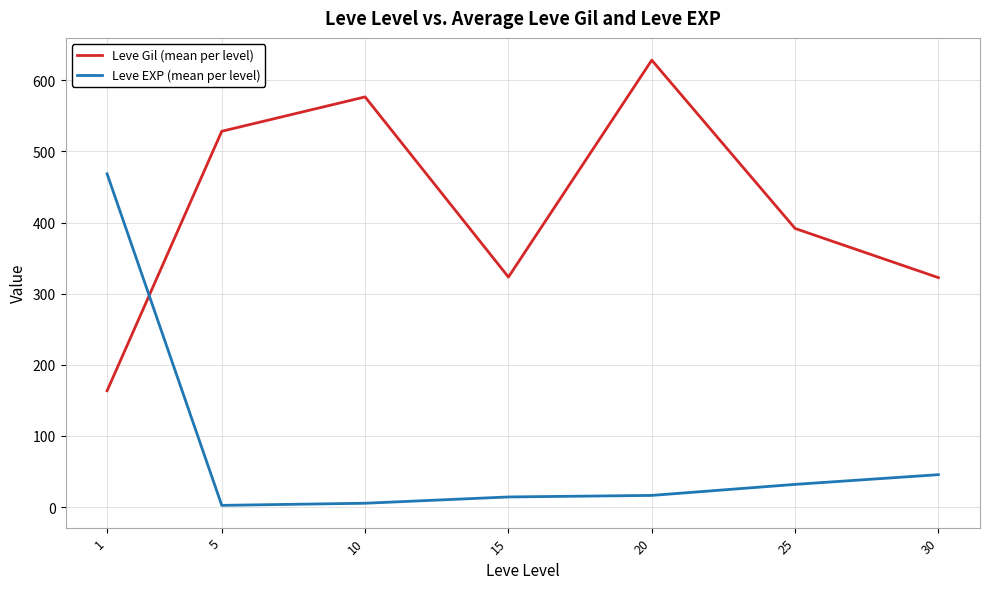

What is the difference between the maximum and minimum values in the Leve EXP (mean per level) series?

466.2